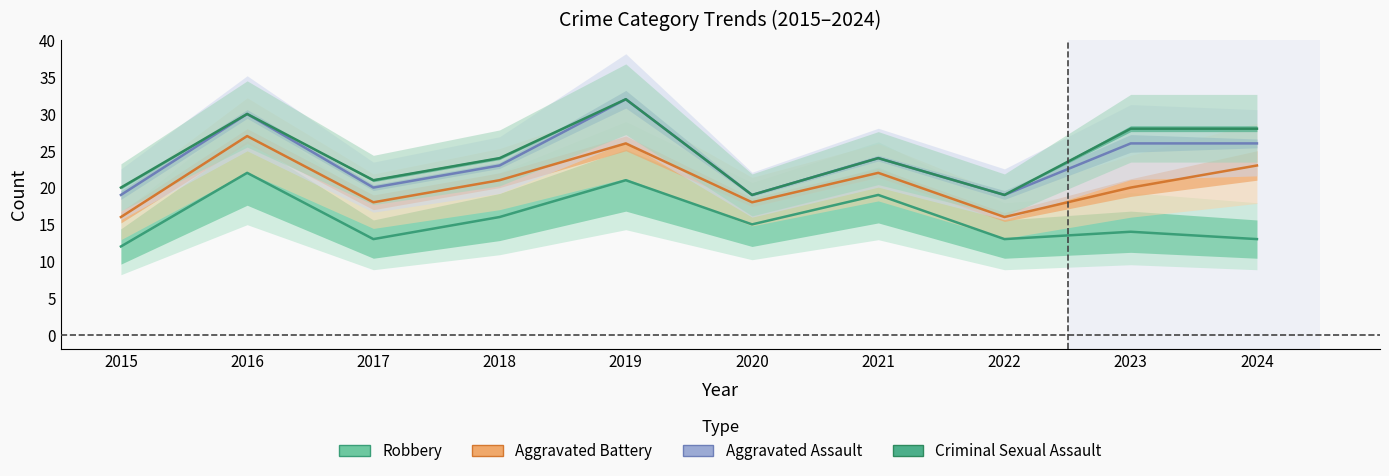

Where does the Criminal Sexual Assault series first go above 24?

2016